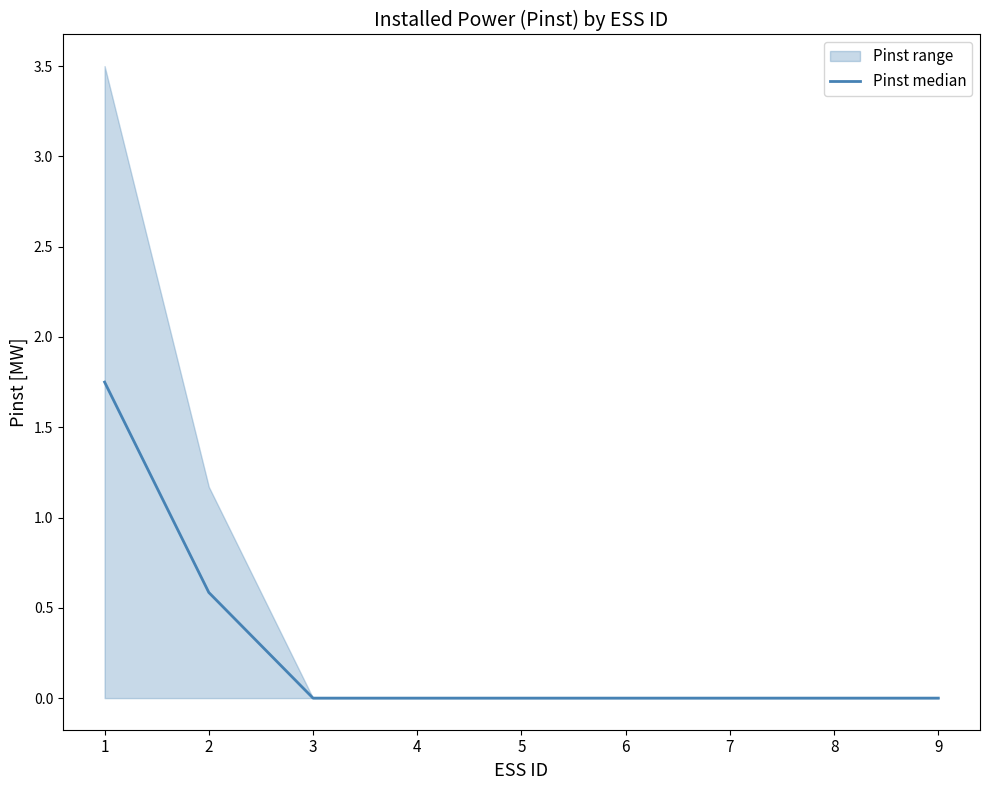

List the labels in order of value, smallest first.

3, 4, 5, 6, 7, 8, 9, 2, 1